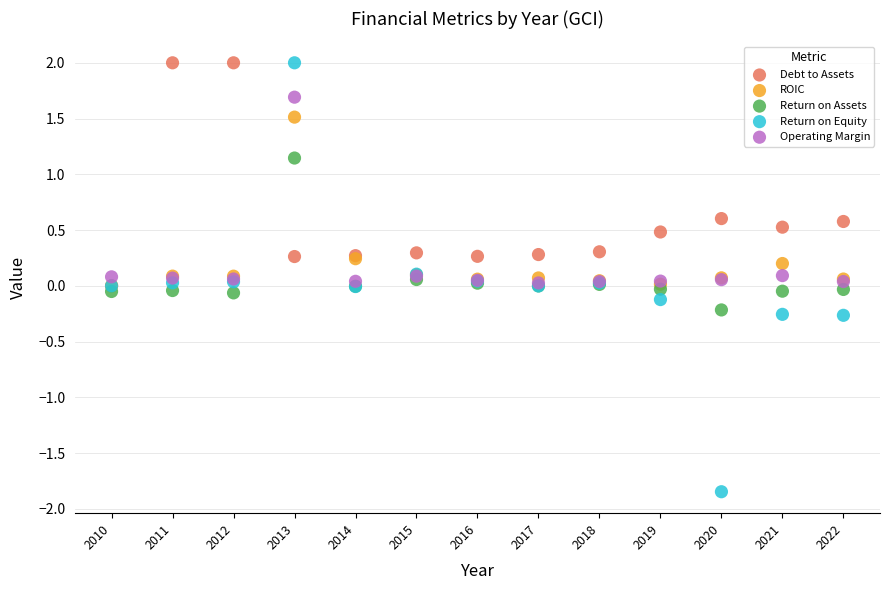

In the Debt to Assets series, what Y value is closest to 1?

0.6